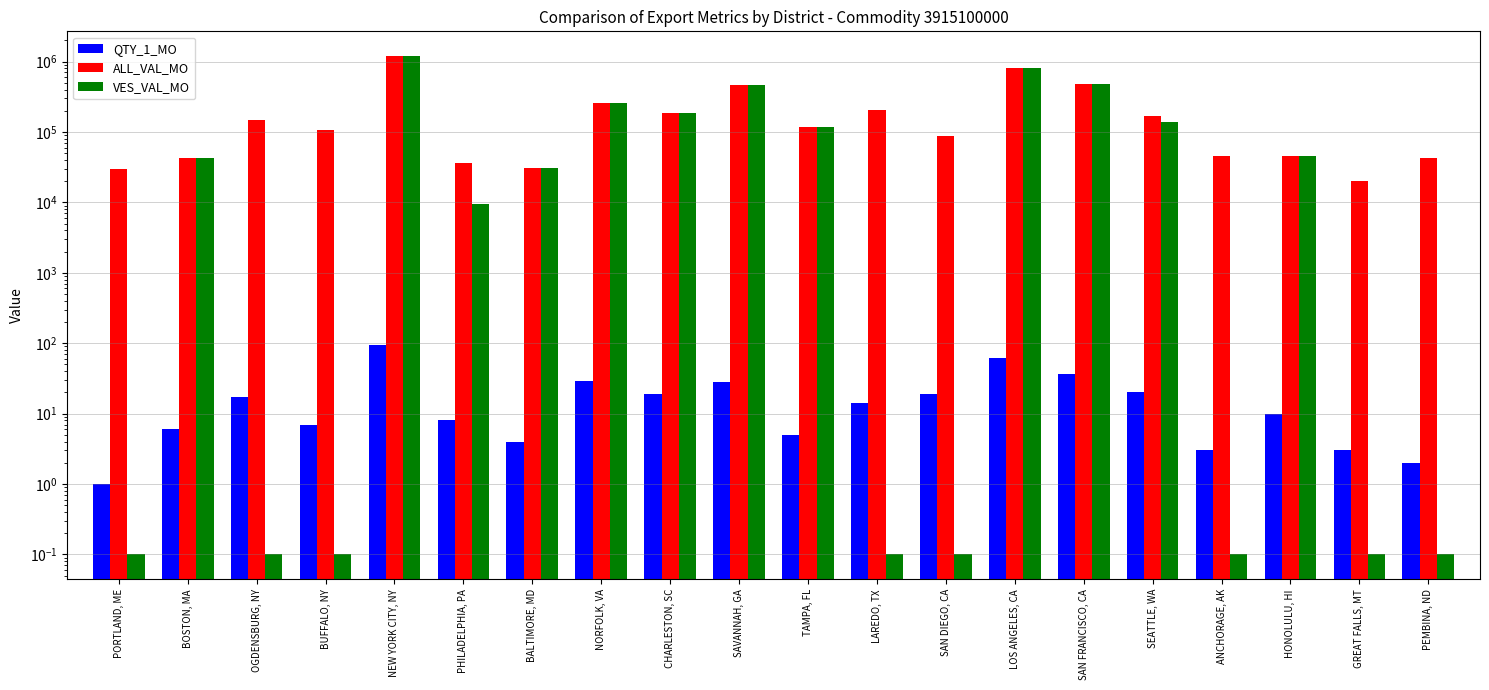

List the series in order of their peak value, highest first.

ALL_VAL_MO, VES_VAL_MO, QTY_1_MO